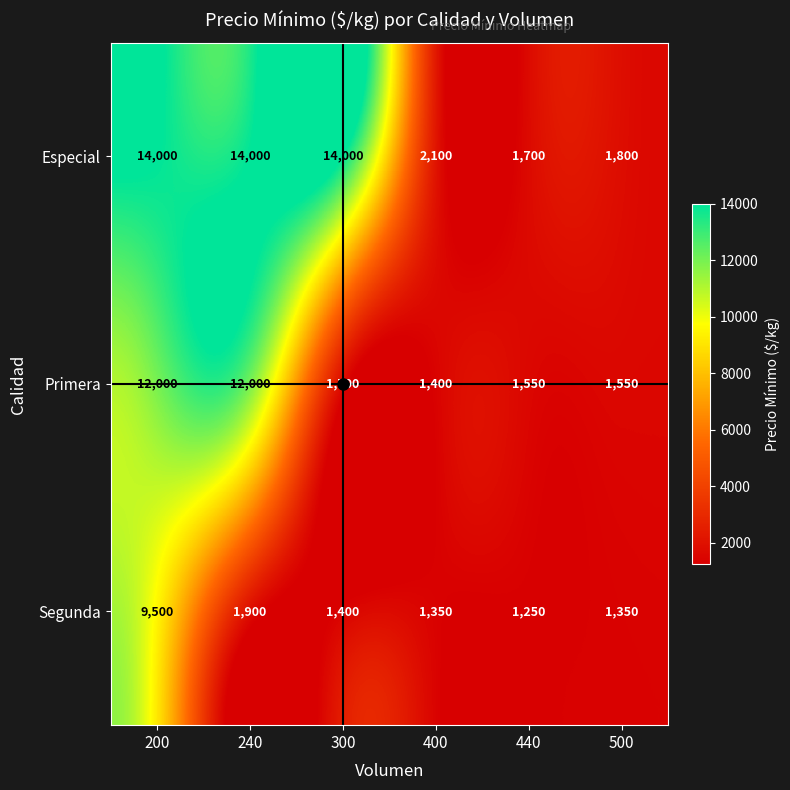

At 400, list the series in order from smallest to largest.

Segunda, Primera, Especial